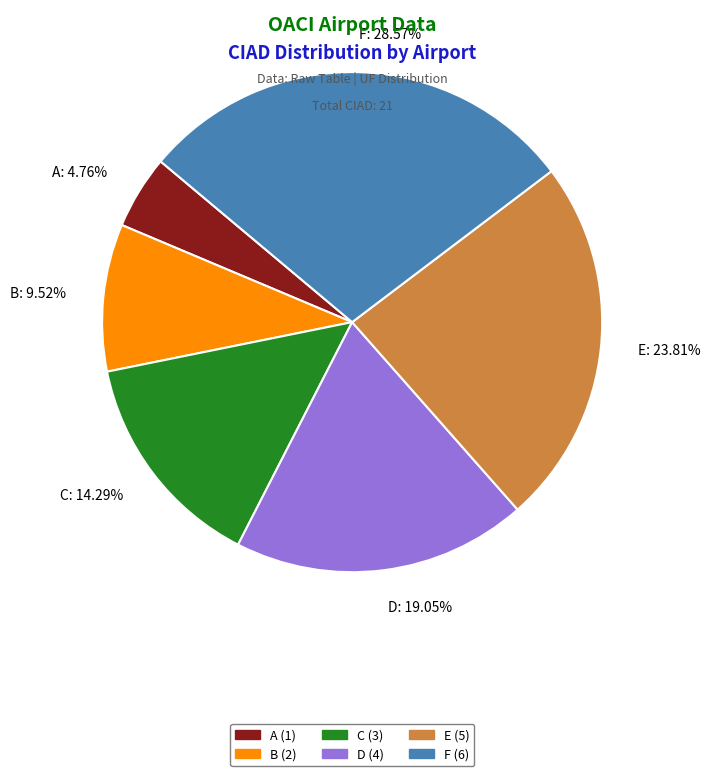

How much of the chart is everything except C?

85.7%